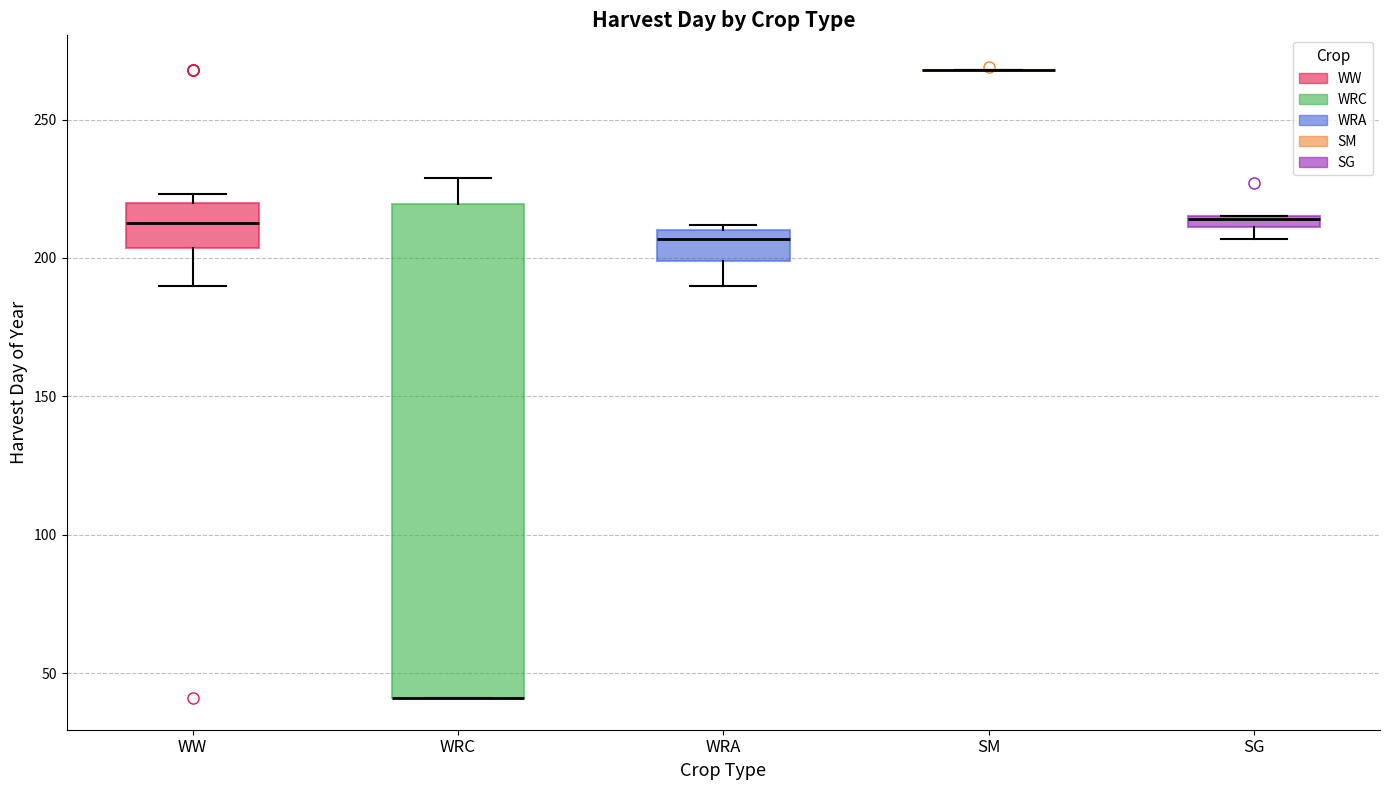

Where is the upper edge of the box for WRC on the y-axis? The values are not printed on the chart, so give them approximately, as read against the axis.

220